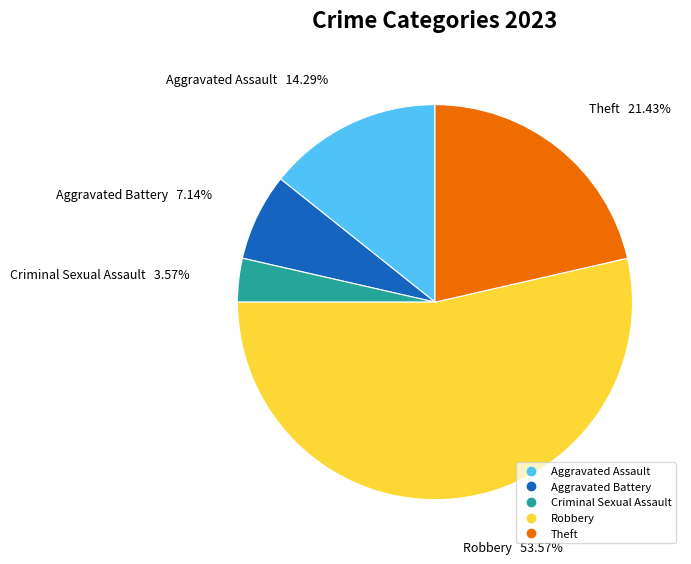

The Aggravated Assault slice represents 14% of the pie. True or false?

True